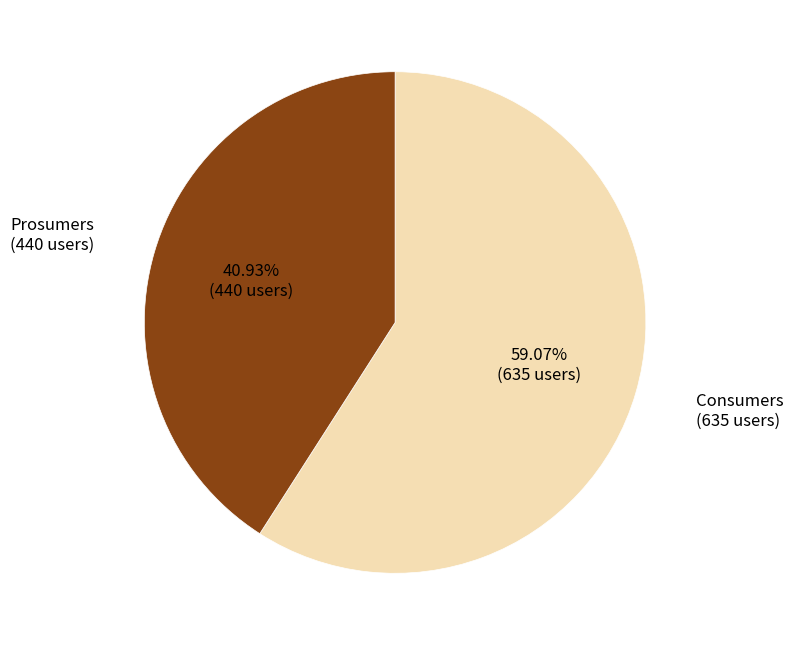

To the nearest percent, what is the difference between the largest and smallest slice percentages?

18%